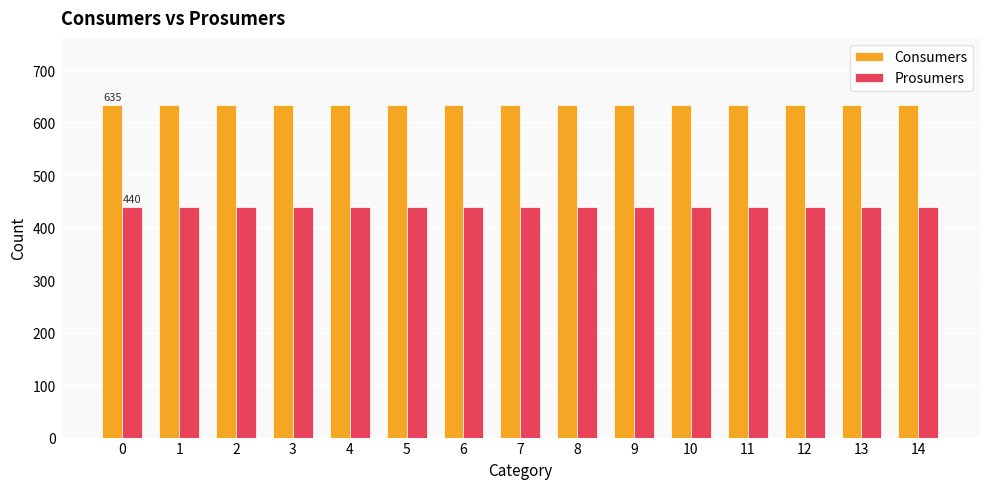

What is the minimum value shown in the chart?

440